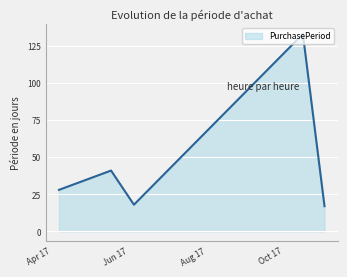

What is the average value?

47